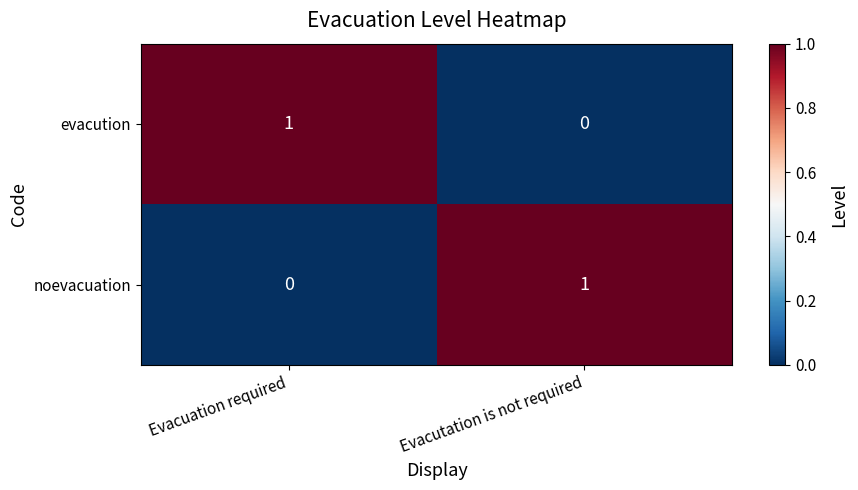

How many series are shown in this chart?

2